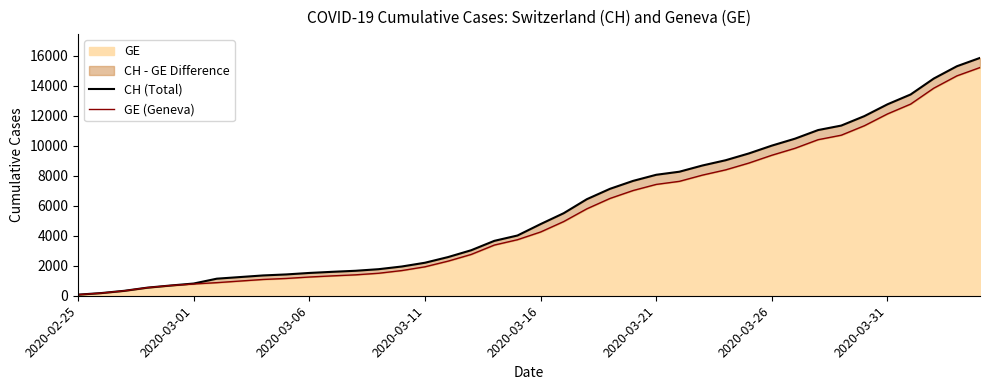

What is the maximum value for GE?

15208